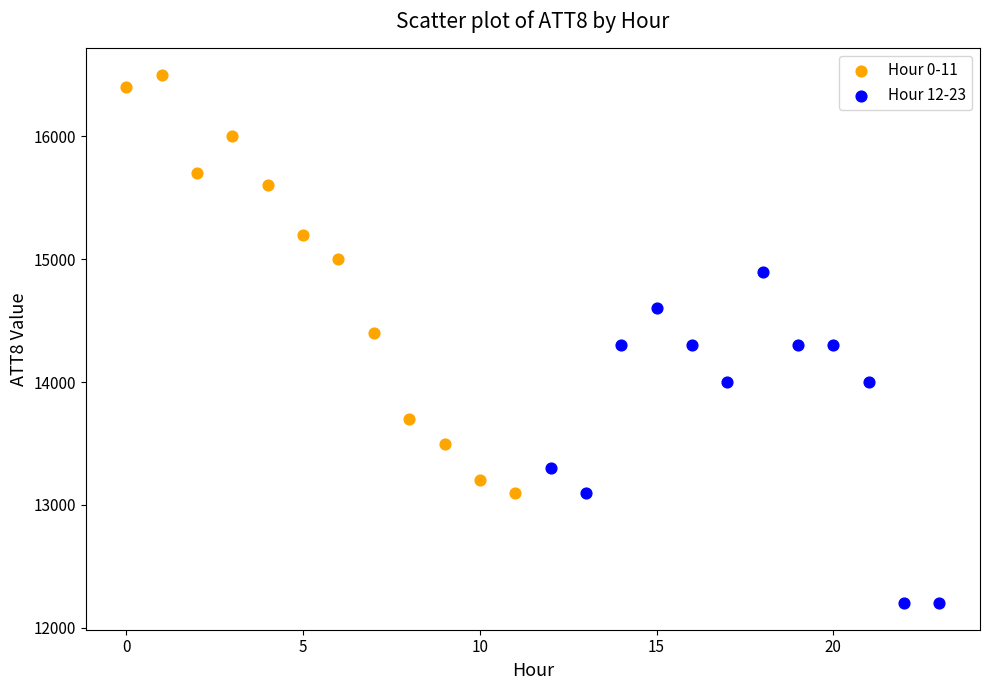

Which series reaches the minimum Y coordinate?

Hour 12-23